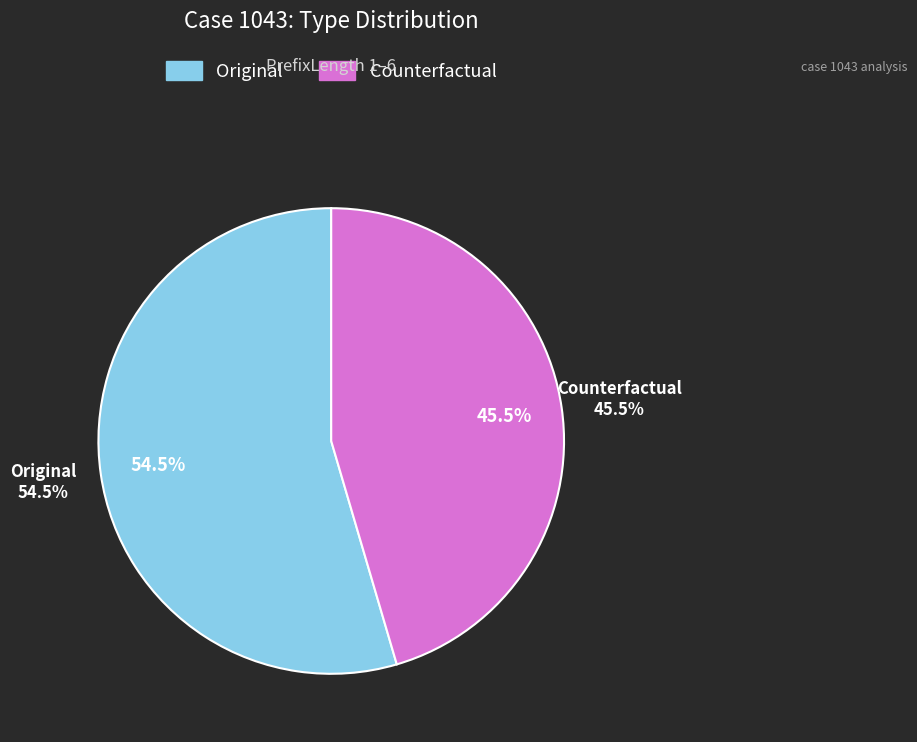

Is it true that Counterfactual is 45% of the pie?

True